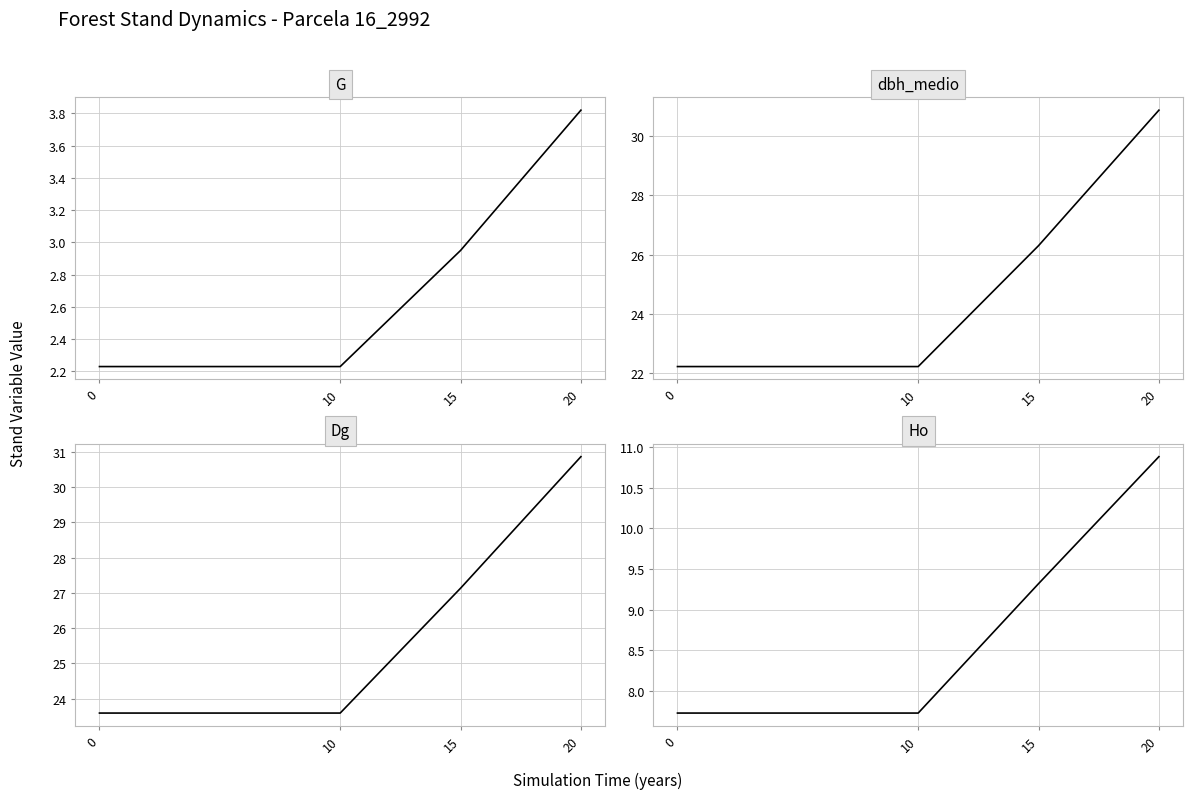

Rank the series by their maximum value, from highest to lowest.

dbh_medio, Dg, Ho, G